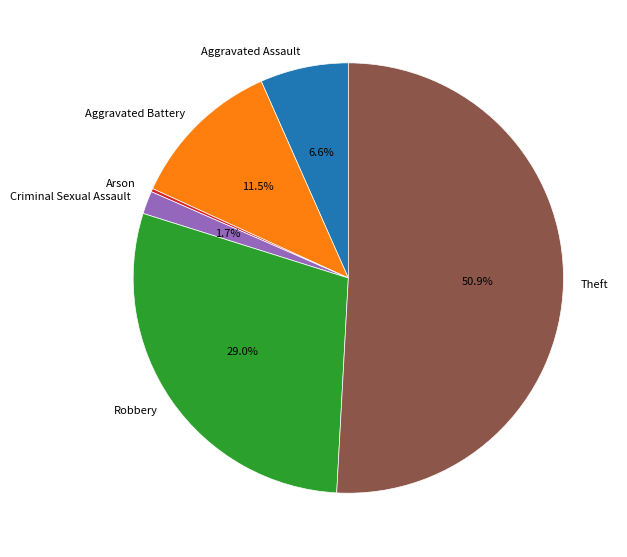

Do Criminal Sexual Assault and Aggravated Assault together represent more than half of the pie?

No